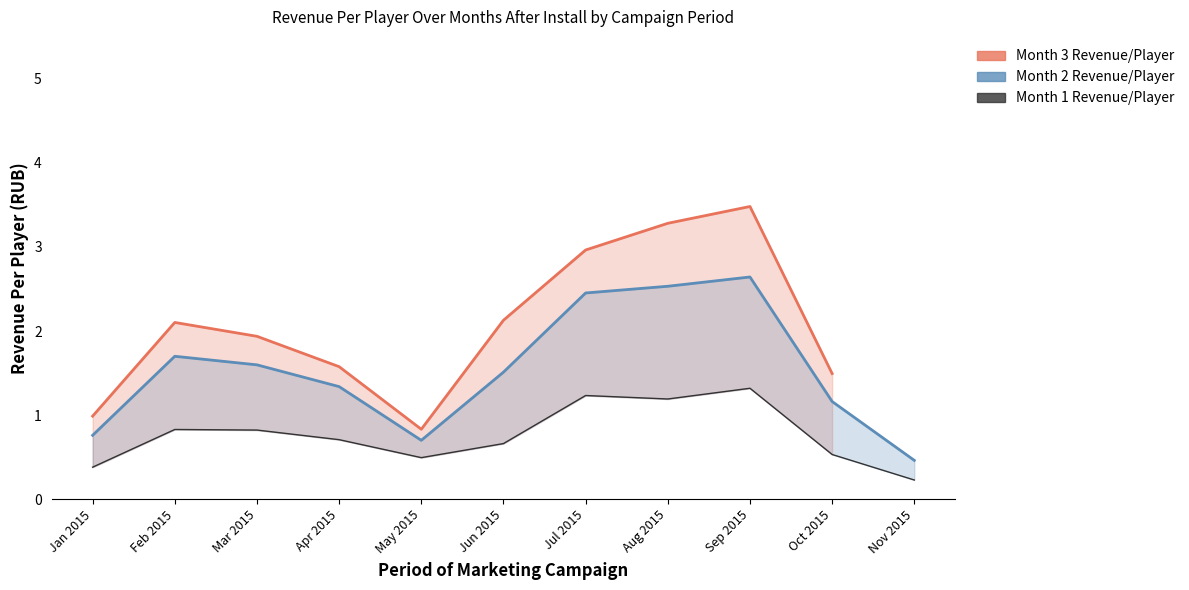

What are all the series names shown in the legend?

Month 3 Revenue/Player, Month 2 Revenue/Player, Month 1 Revenue/Player